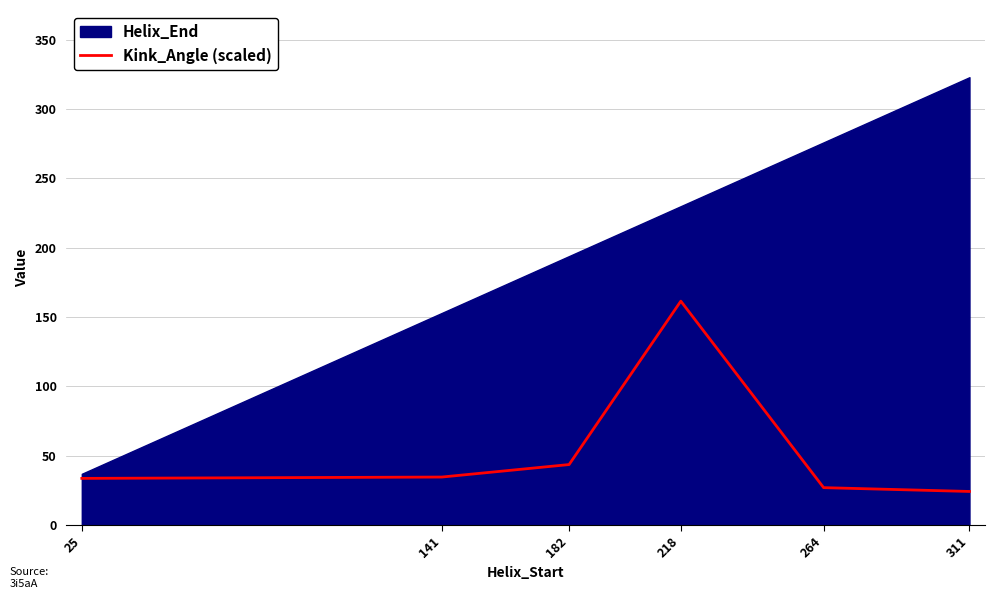

Read the value at 218.

161.5